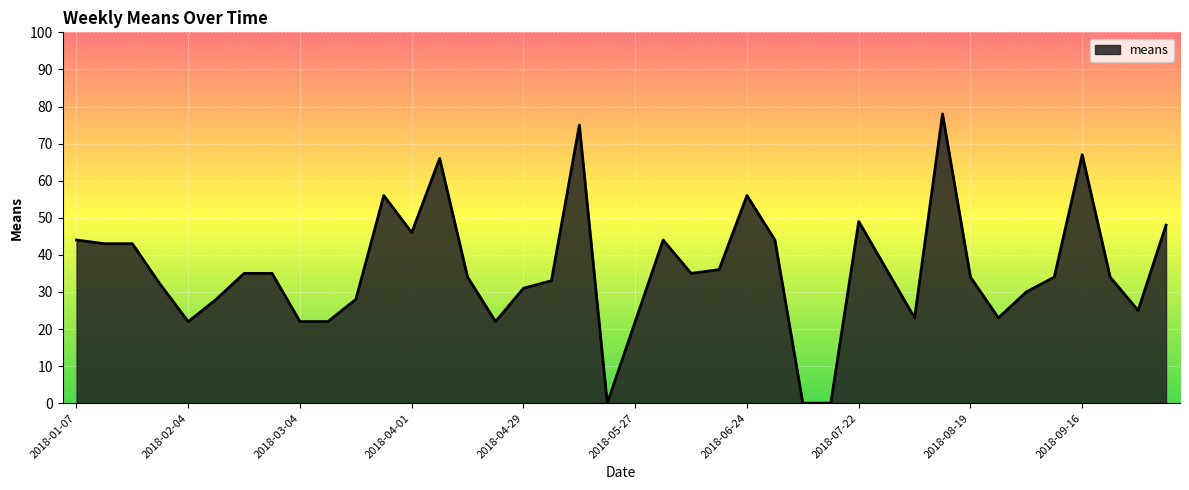

What is the difference between the maximum and minimum values?

78